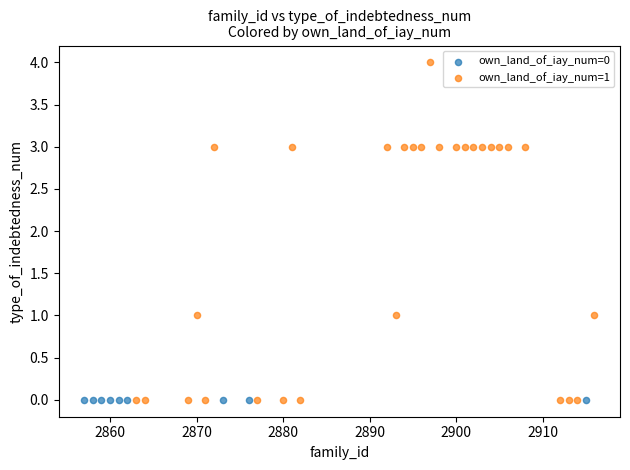

Which series reaches the maximum Y coordinate?

own_land_of_iay_num=1